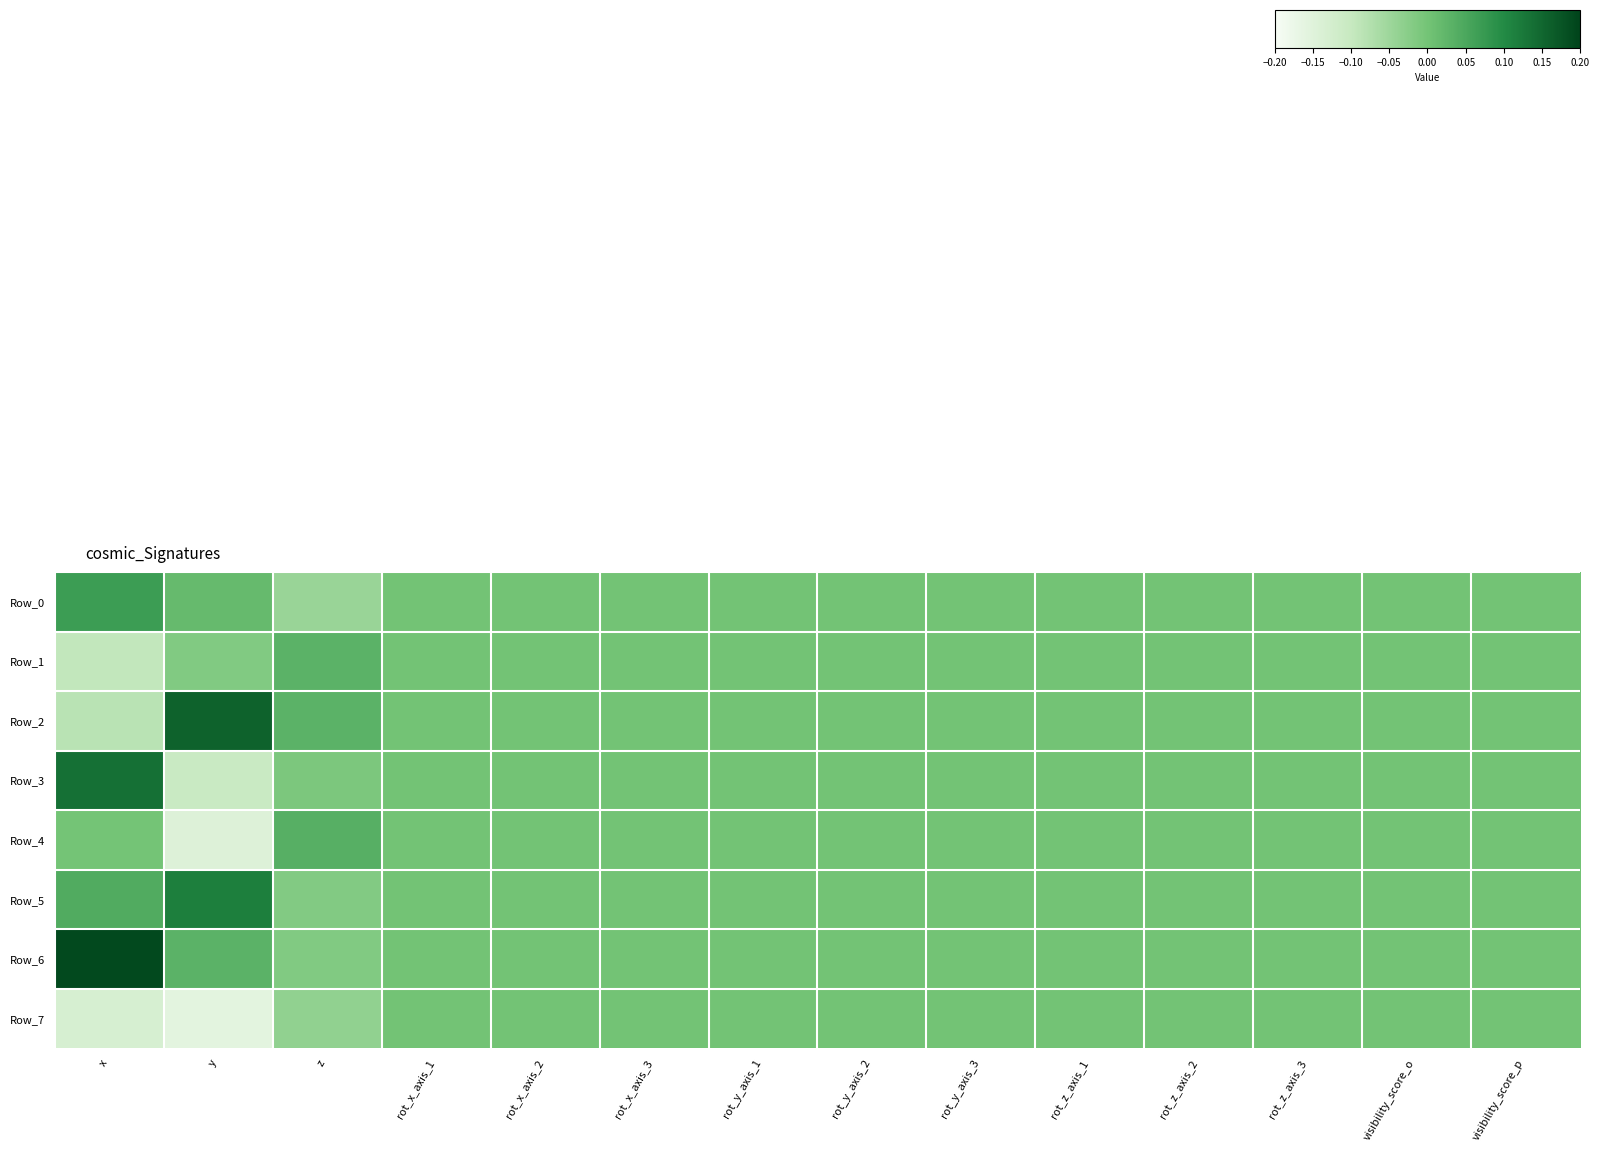

Which series has the largest total across all categories?

row_6